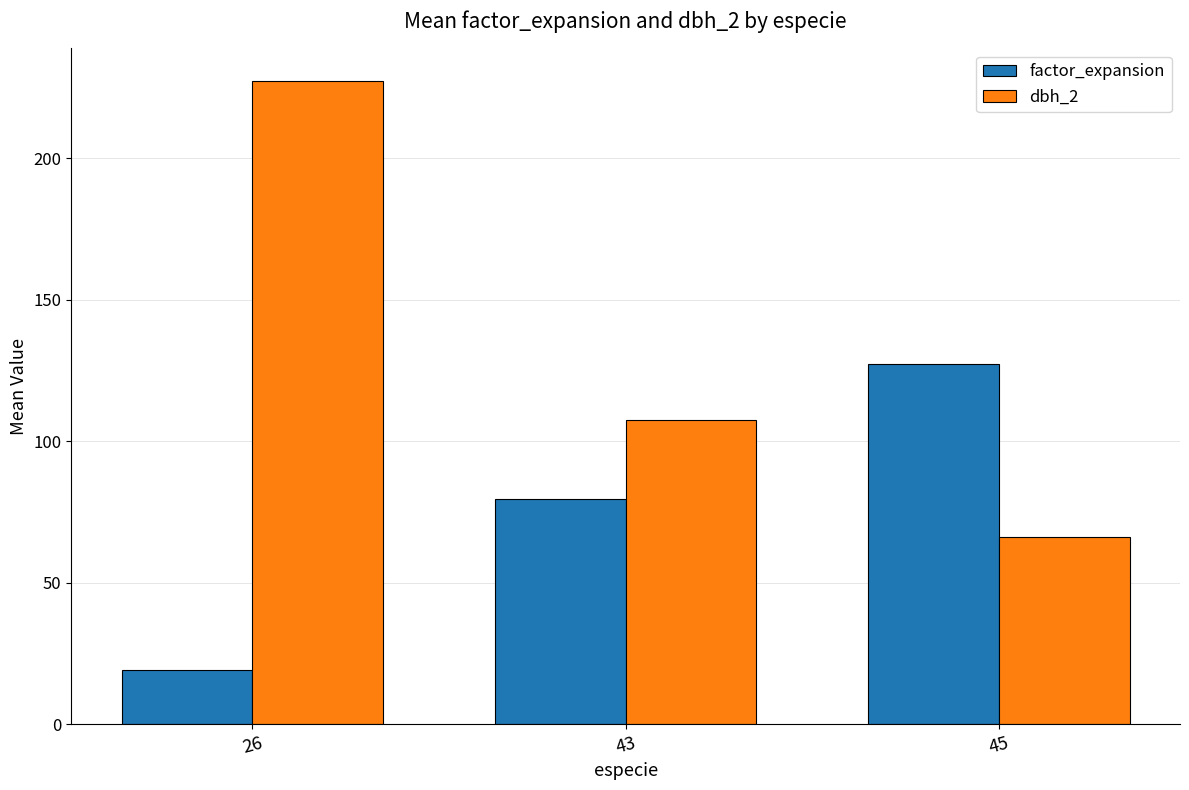

Reading right to left, what are all the values shown in this chart?

factor_expansion: 127.3	79.6	19.2
dbh_2: 66.0	107.5	227.4